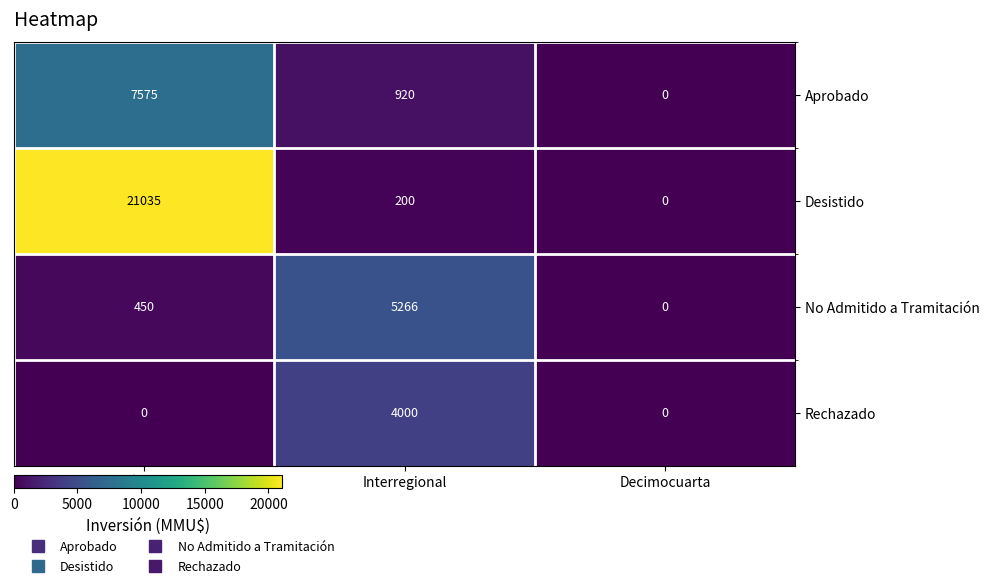

How many data points in Rechazado are above 0?

1